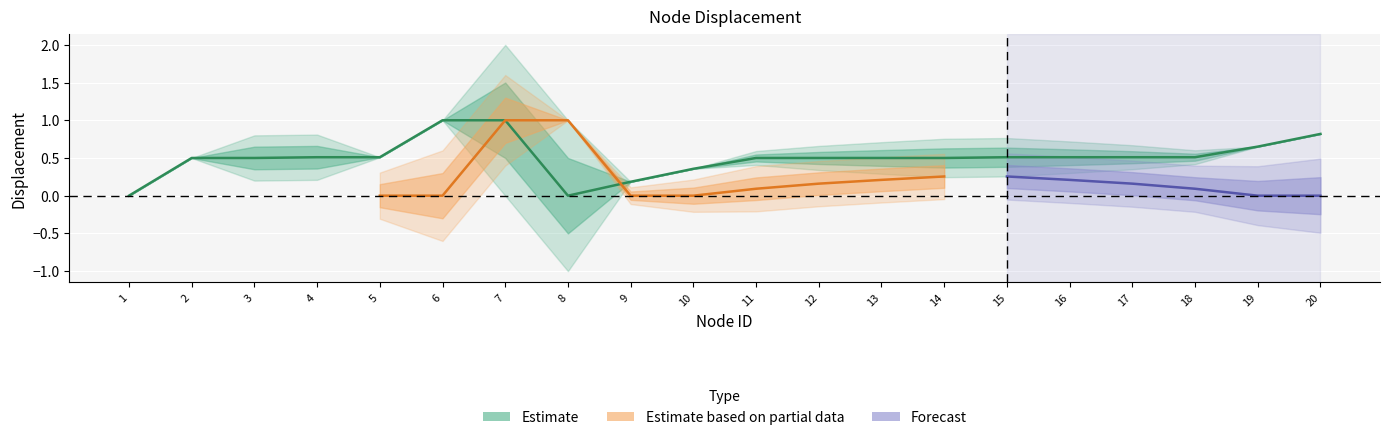

What is the change in value from 14 to 20?

+0.3